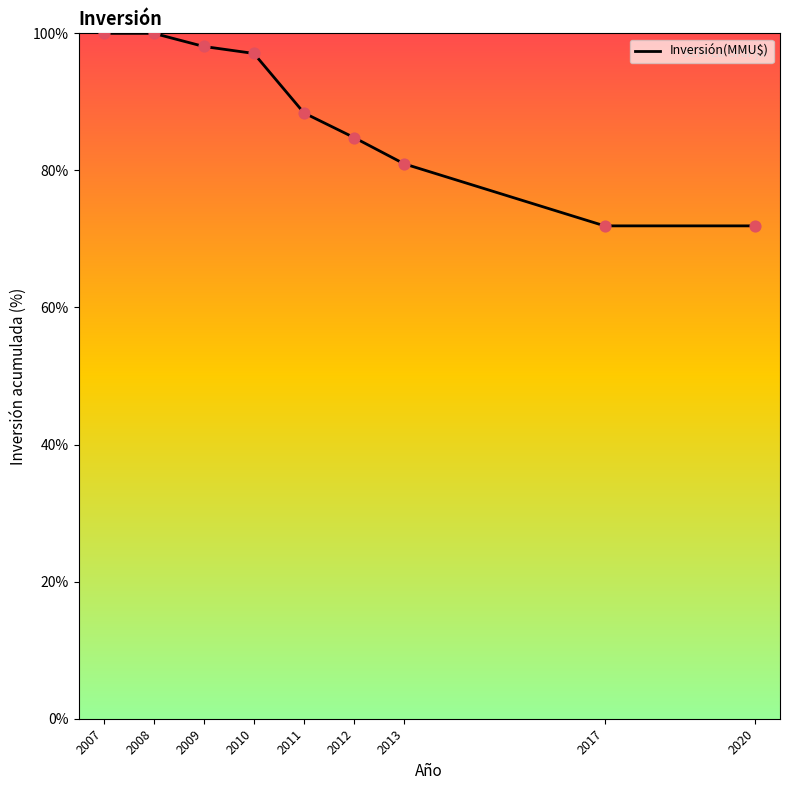

What is the change in value from 2011 to 2017?

-16.5